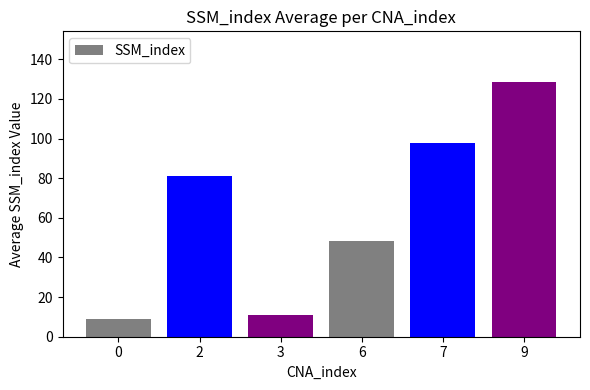

How many data points are less than 81?

3